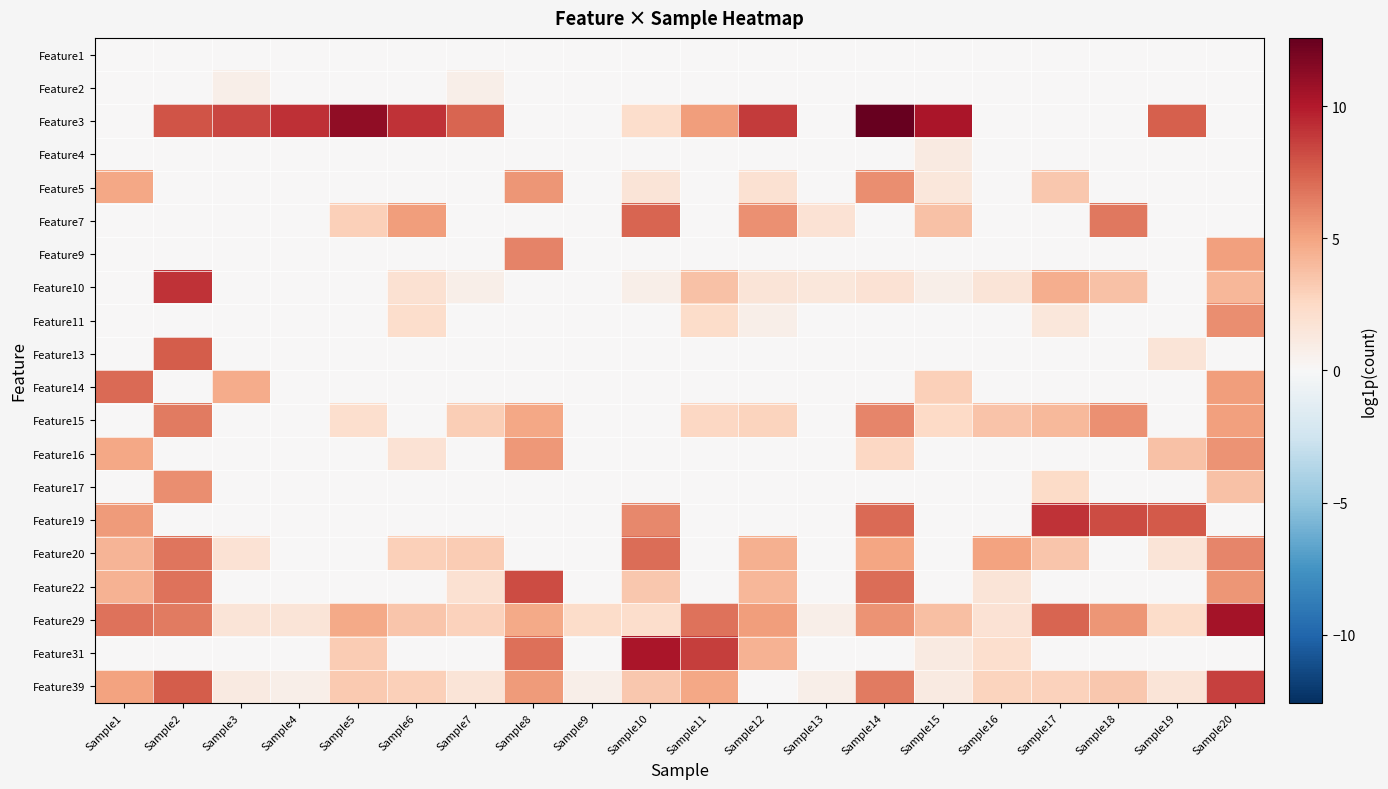

At which category is the sum across all series the highest?

Sample20